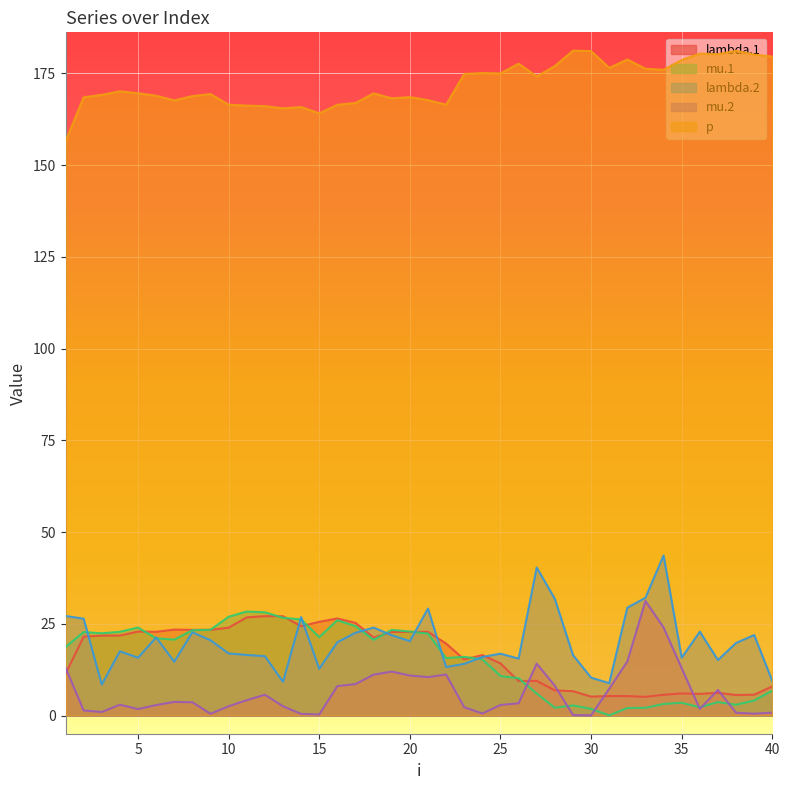

How many lines are shown in the chart?

5